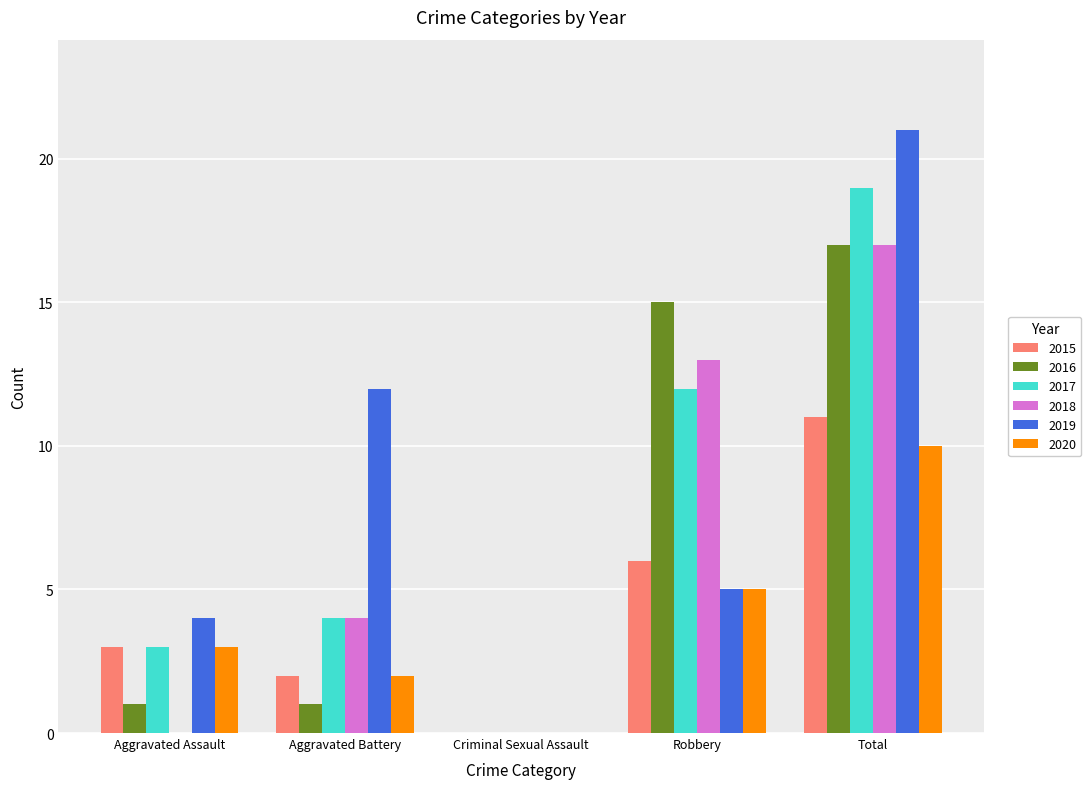

What is the total value across all series at Aggravated Battery?

25